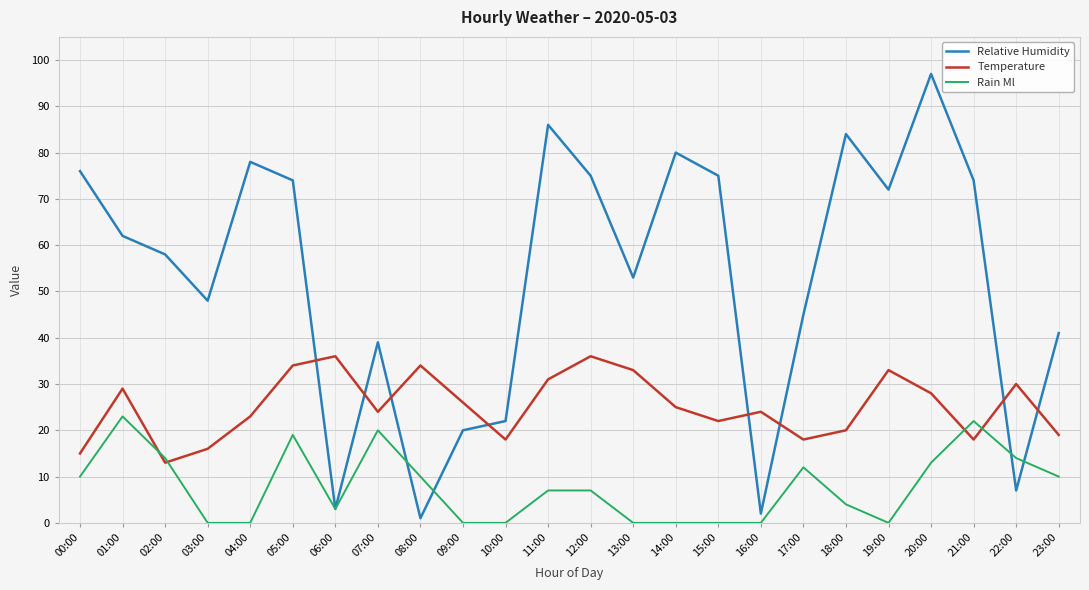

At how many categories does at least one series exceed 28?

21